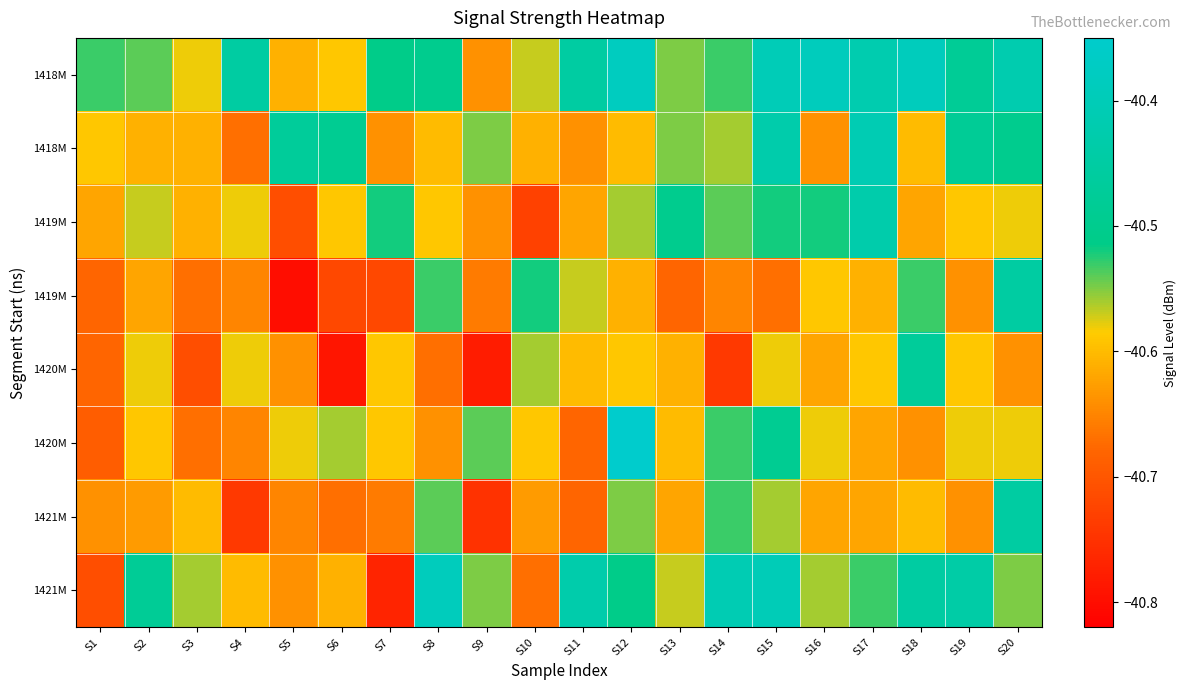

Which has a higher value, S8 or S3?

S8